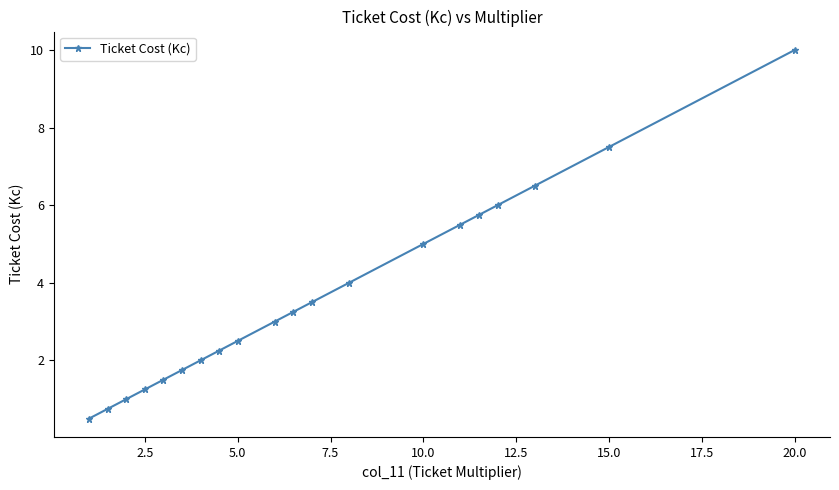

What is the greatest value displayed?

10.0